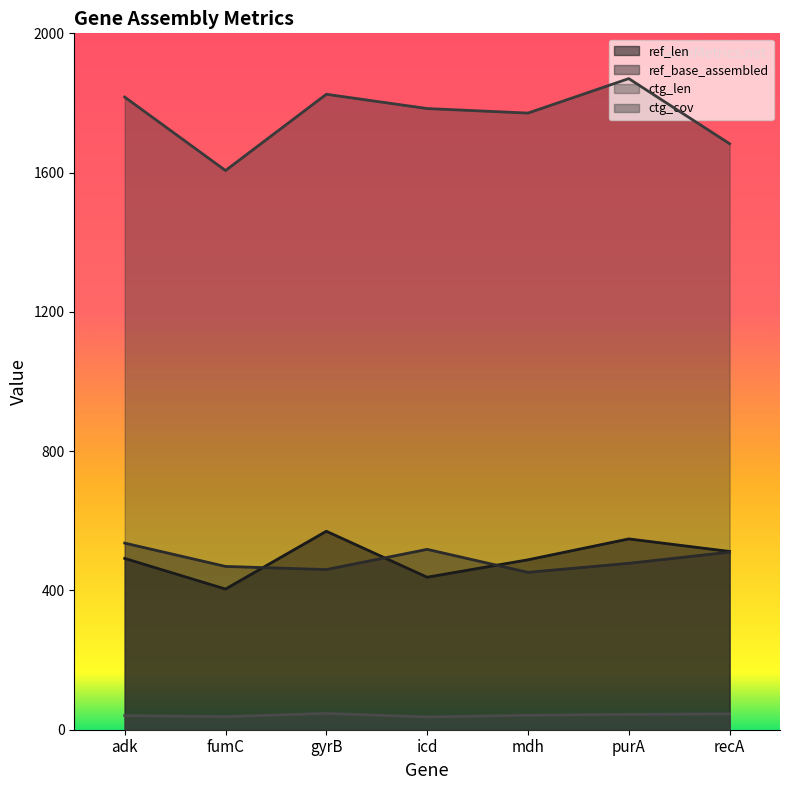

What is the average value of the ref_base_assembled series?

489.0